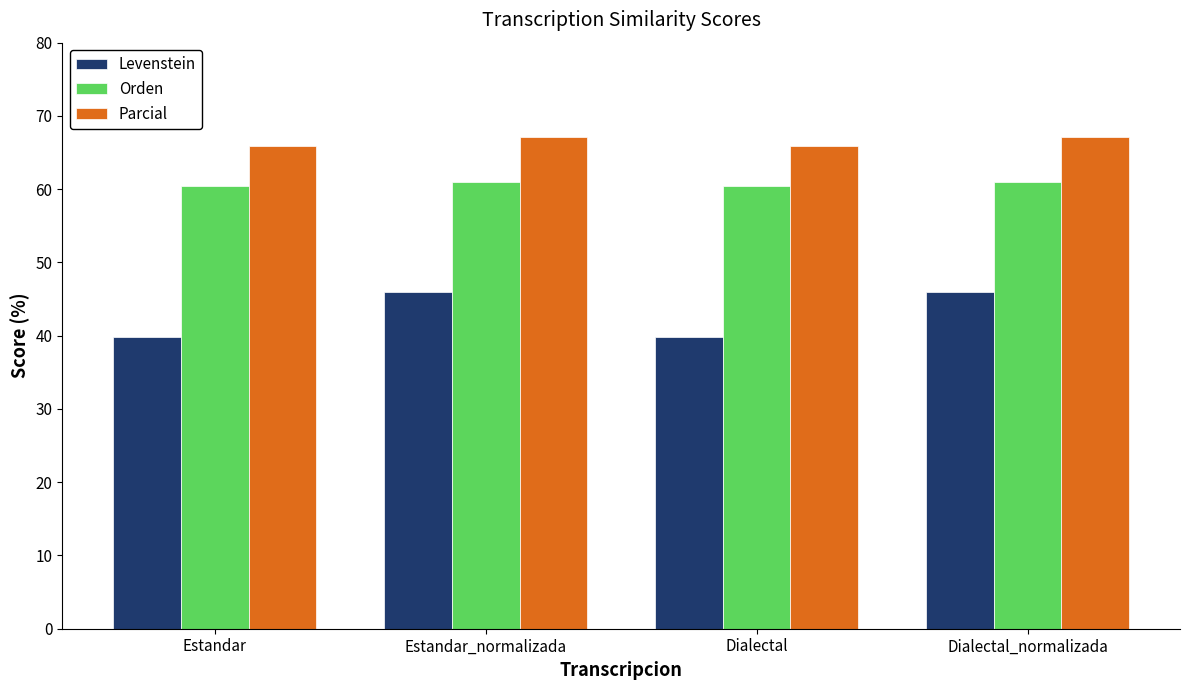

Is it true that Levenstein equals 82.6 at Dialectal_normalizada?

False